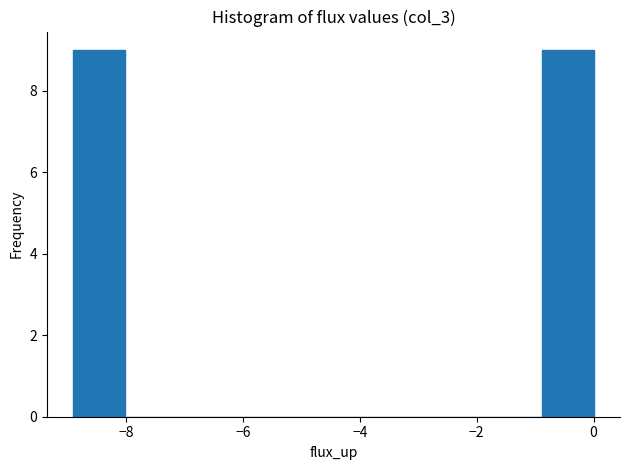

Reading left to right, transcribe this chart: for each bar, give the range it covers on the x-axis and its height. Neither the bar edges nor the heights are printed on the chart, so give them approximately, as read against the axes.

-9.0 to -8.0: 9
-8.0 to -7.2: 0
-7.2 to -6.2: 0
-6.2 to -5.4: 0
-5.4 to -4.4: 0
-4.4 to -3.6: 0
-3.6 to -2.6: 0
-2.6 to -1.8: 0
-1.8 to -0.8: 0
-0.8 to 0.0: 9